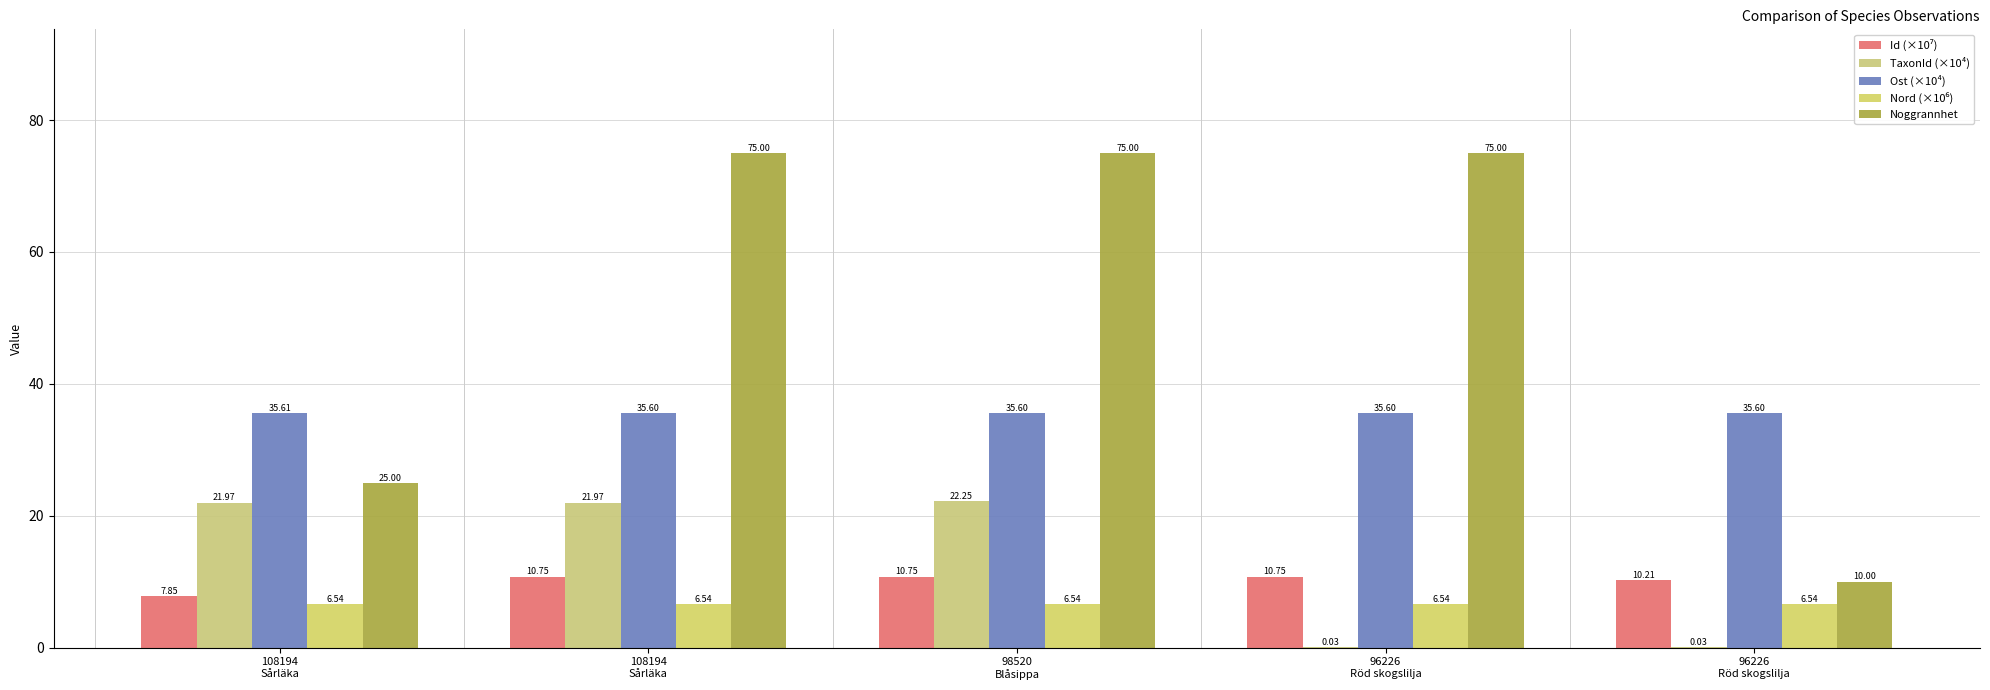

Does the chart contain stacked bars?

No